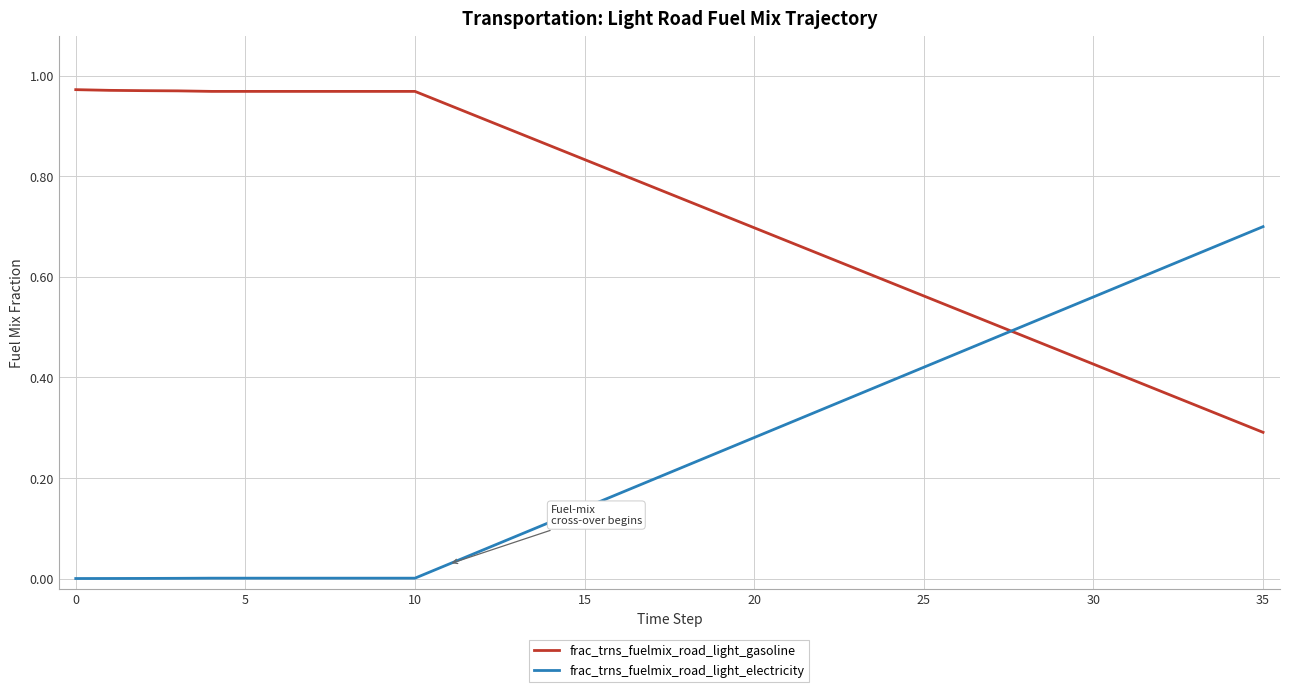

True or false: frac_trns_fuelmix_road_light_gasoline and frac_trns_fuelmix_road_light_electricity intersect in this chart.

True